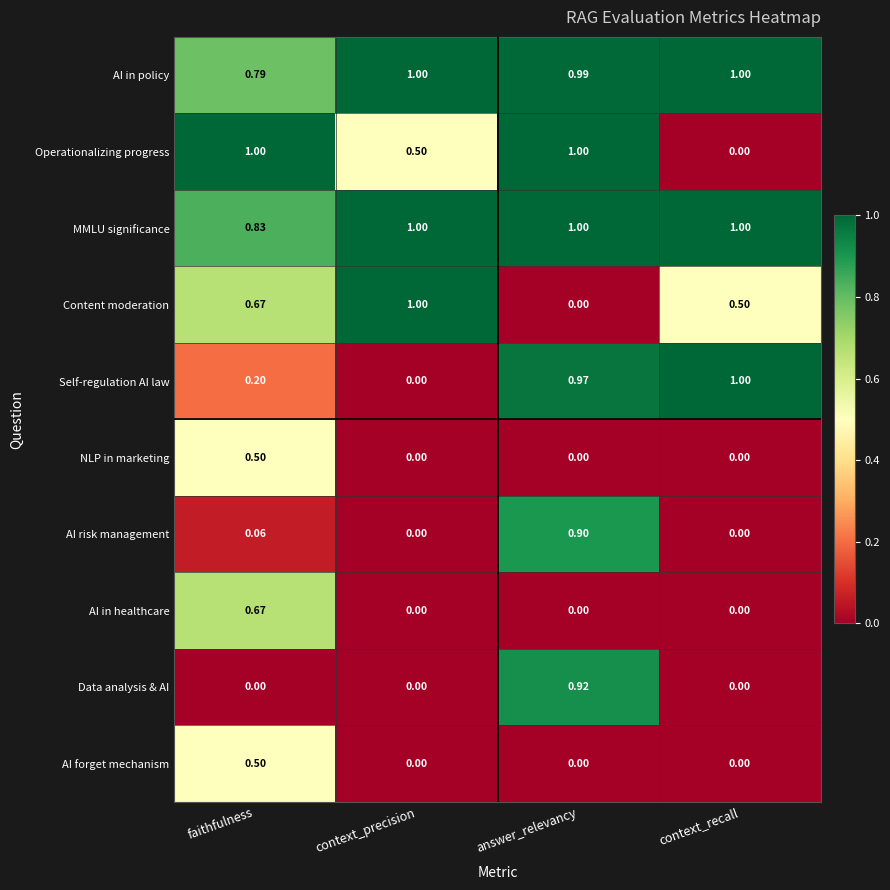

What is the total value across all series at context_precision?

3.5